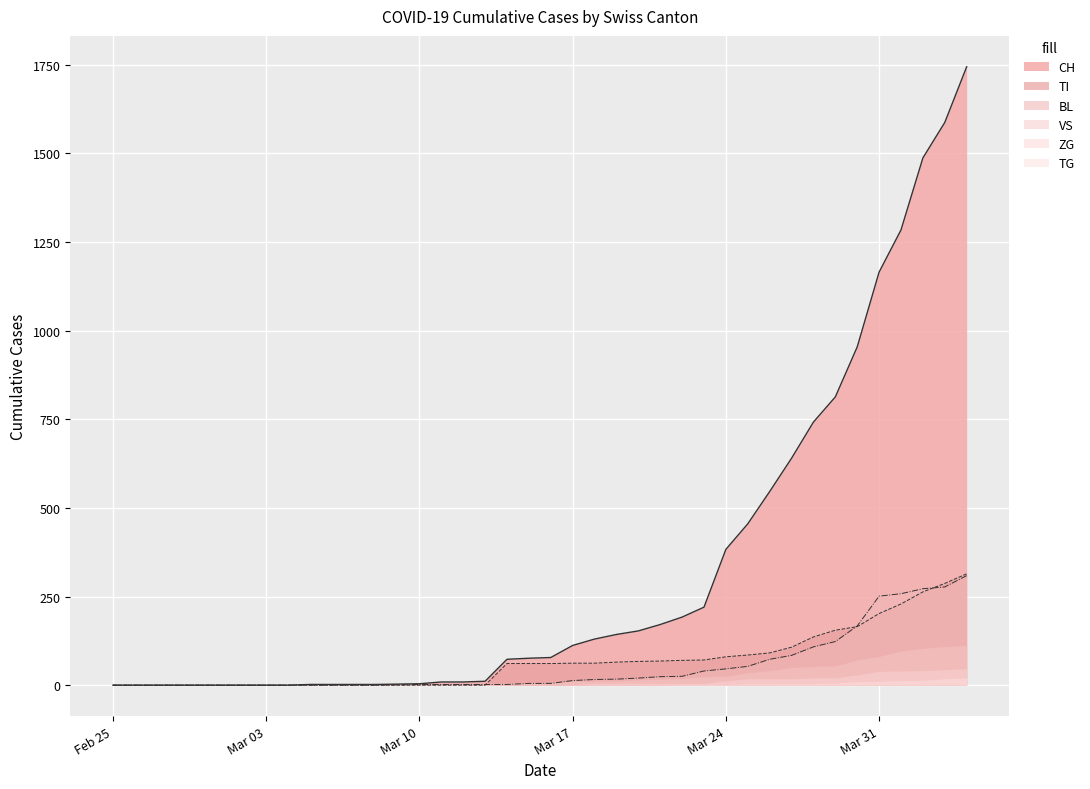

Which series has the largest range (max minus min)?

CH